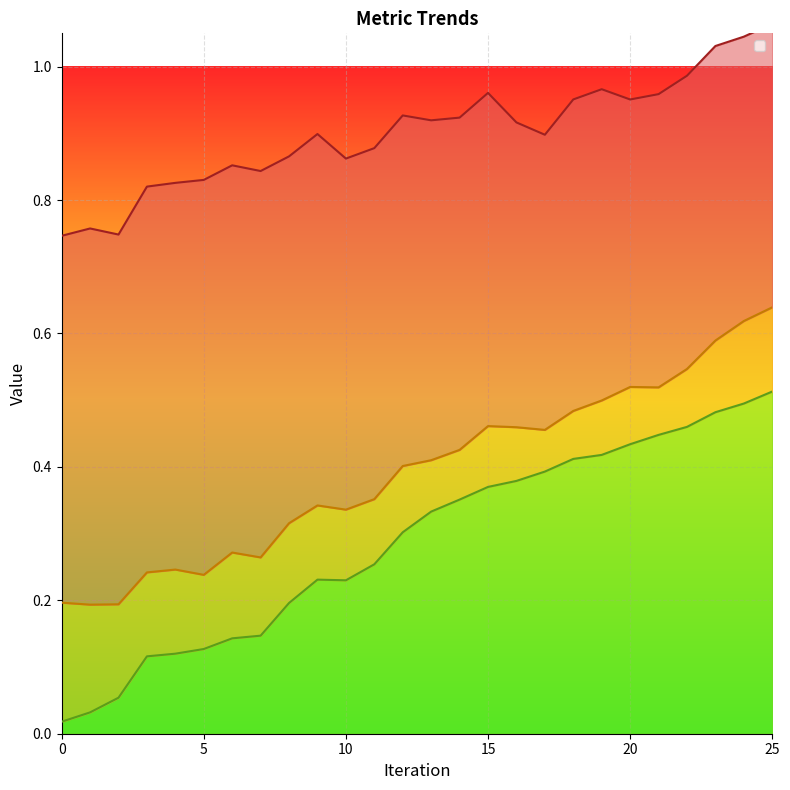

What is the sum of the col_5 values at 8 and 23?

0.7